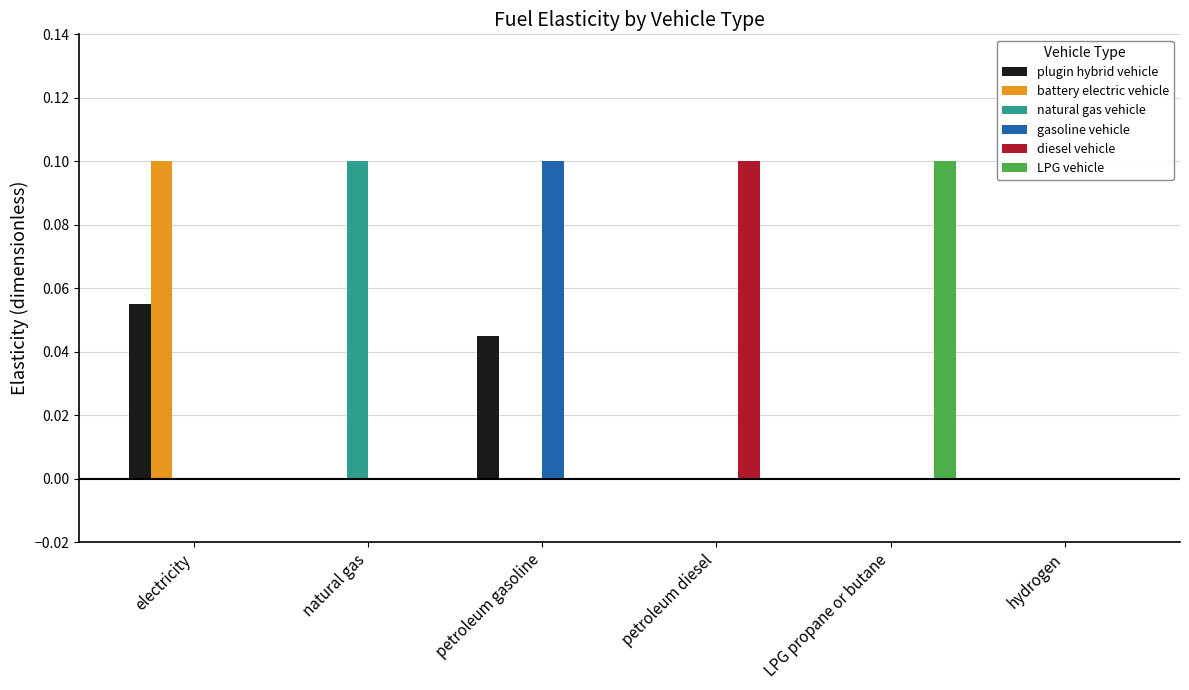

Is the value of natural gas vehicle at natural gas greater than the value of battery electric vehicle at natural gas?

Yes